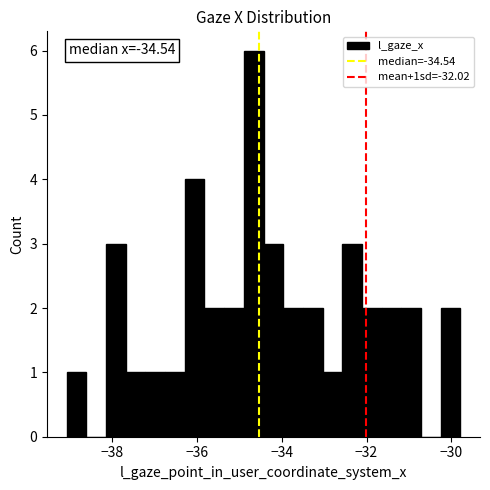

Around what value on the x-axis is the tallest bar? Give the approximate position of its centre, as read against the axis.

-34.6